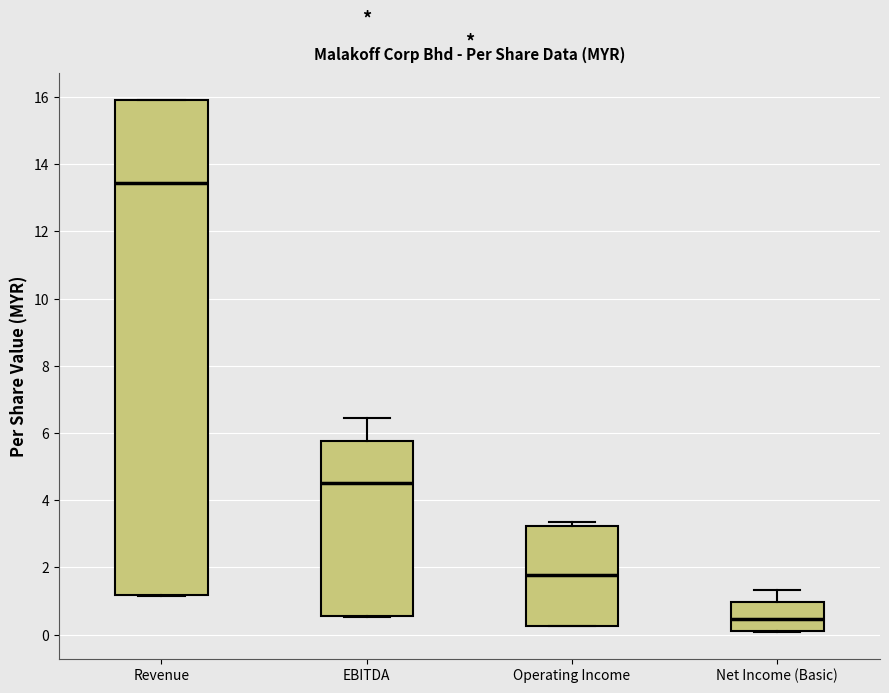

Reading left to right, read every box against the y-axis: the position of its median line, the range the box covers, and the ends of its whiskers. The values are not printed on the chart, so give them approximately, as read against the axis.

Revenue: median 13.4, box 1.2 to 16.0, whiskers 1.2 to 16.0
EBITDA: median 4.4, box 0.6 to 5.8, whiskers 0.6 to 6.4
Operating Income: median 1.8, box 0.2 to 3.2, whiskers 0.2 to 3.4
Net Income (Basic): median 0.4, box 0.2 to 1.0, whiskers 0.0 to 1.4